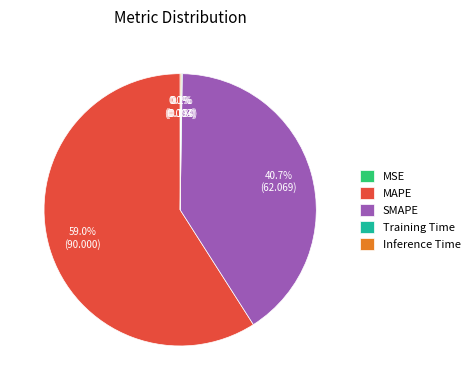

The MAPE slice represents 72% of the pie. True or false?

False